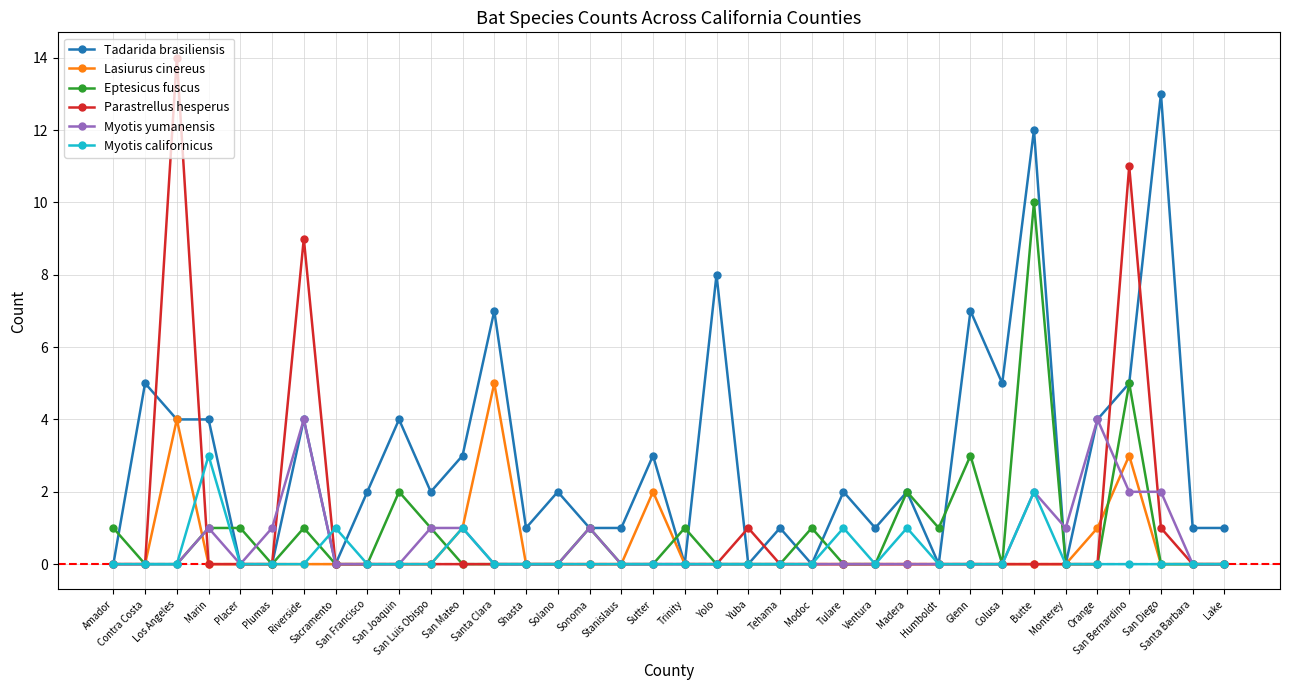

Which series has the largest total across all categories?

Tadarida brasiliensis